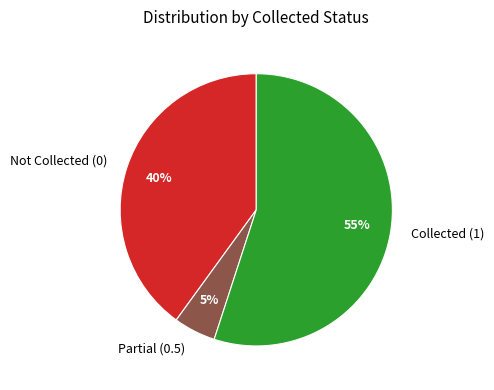

Which category accounts for the majority?

Collected (1)